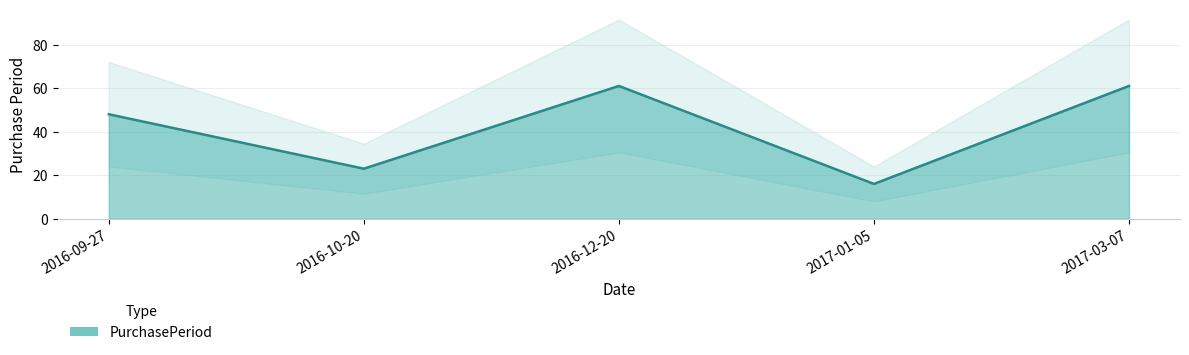

What is the change in value from 2016-10-20 to 2017-01-05?

-7